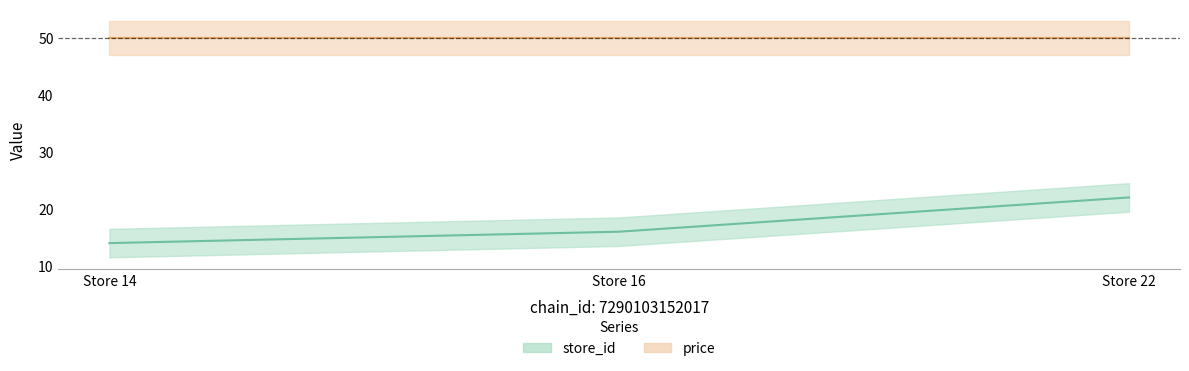

Which label corresponds to the largest value in the chart?

Store 22